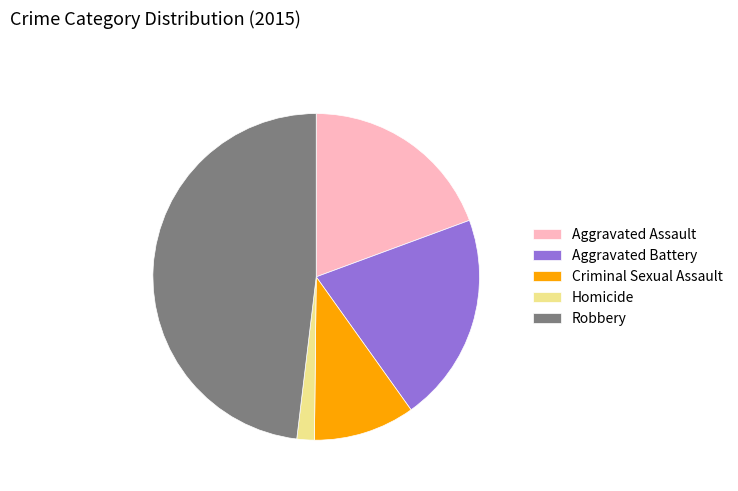

Is Criminal Sexual Assault the majority of the pie?

No